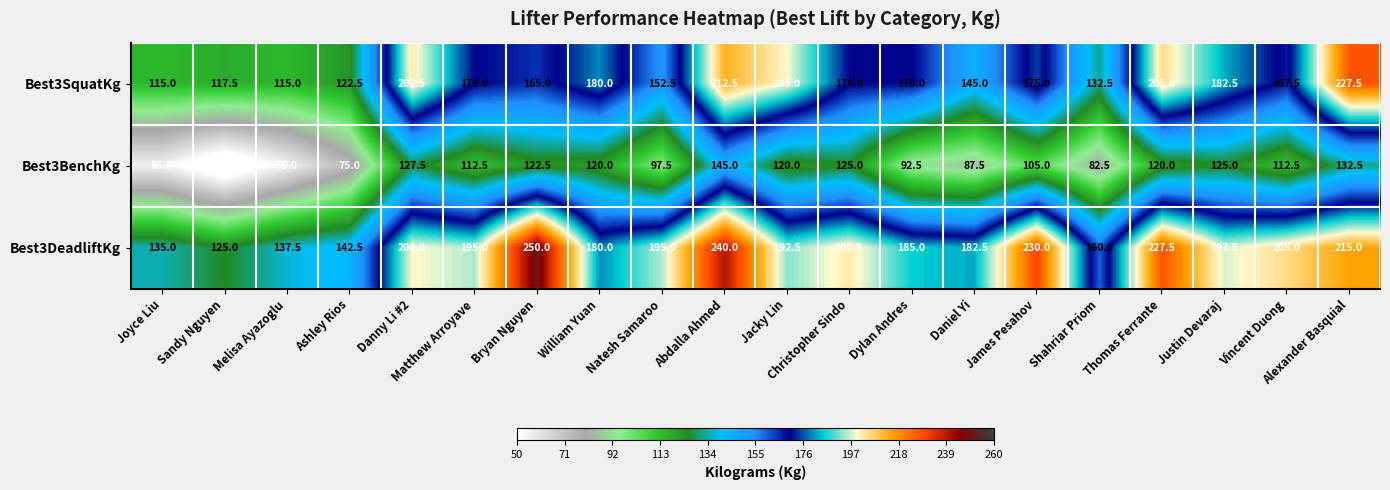

At Joyce Liu, list the series in order from largest to smallest.

Best3DeadliftKg, Best3SquatKg, Best3BenchKg